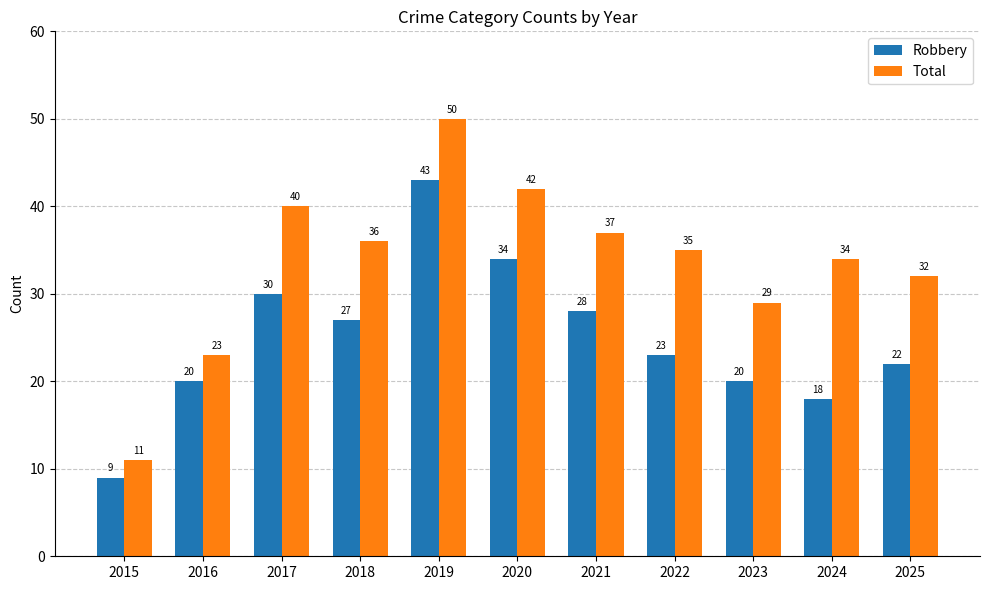

Rank the series by their maximum value, from highest to lowest.

Total, Robbery